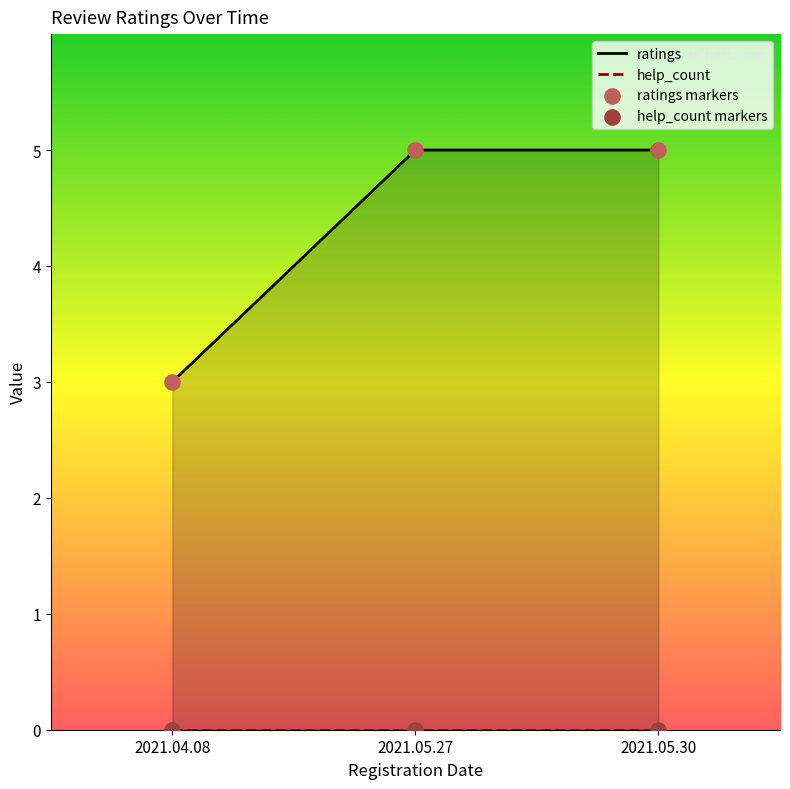

What are all the series names shown in the legend?

ratings, help_count, ratings markers, help_count markers